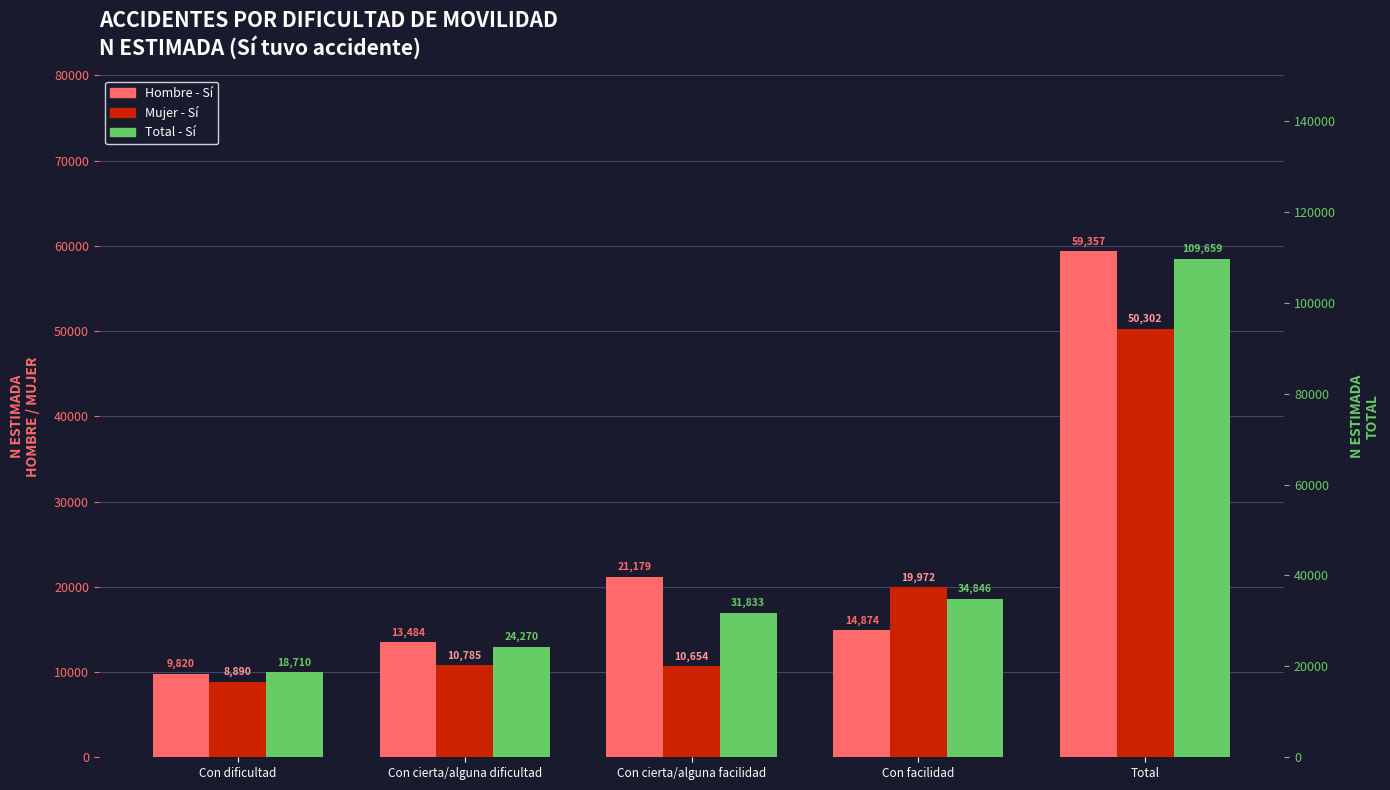

Which category has the lowest value in the Hombre - Sí series?

Con dificultad